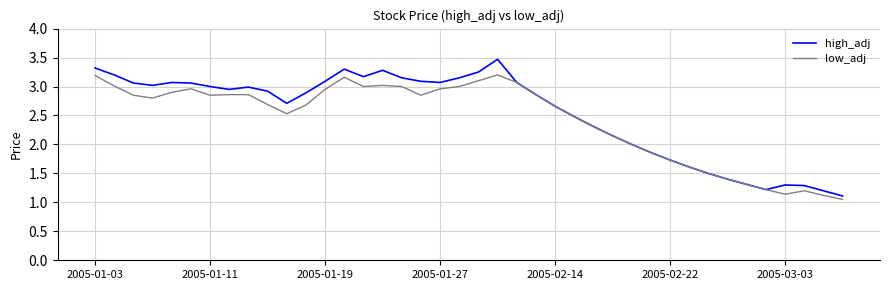

Which series has the widest spread of values?

high_adj